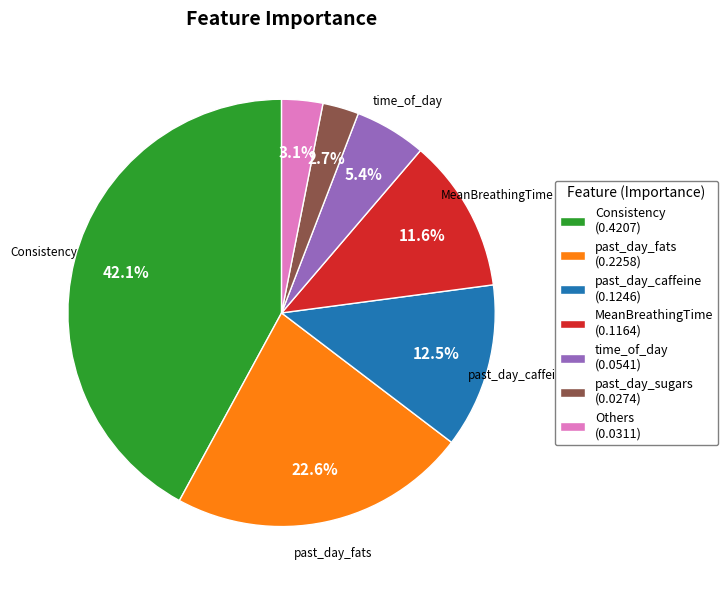

Is there any slice that represents more than half of the pie?

No